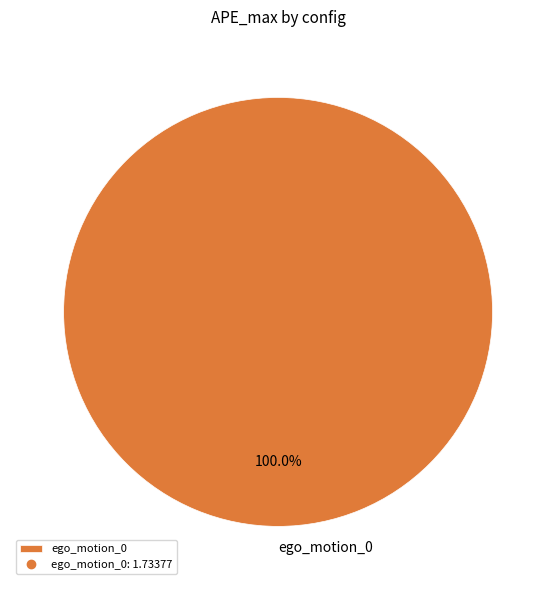

Rank the categories by value from highest to lowest.

ego_motion_0